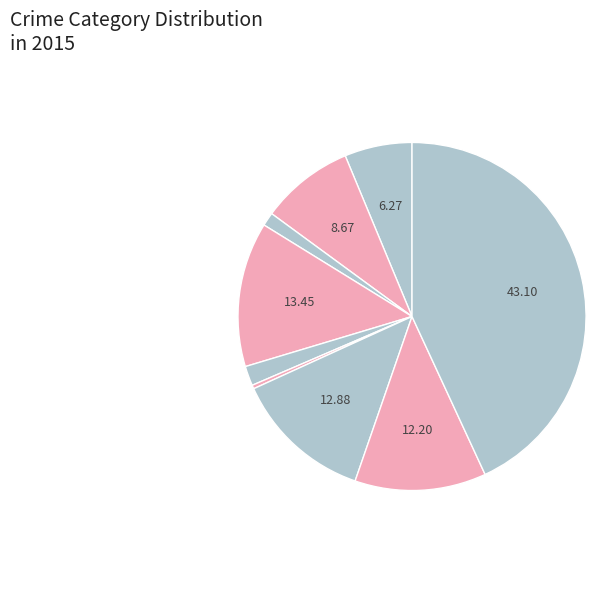

How many segments does this pie chart have?

9